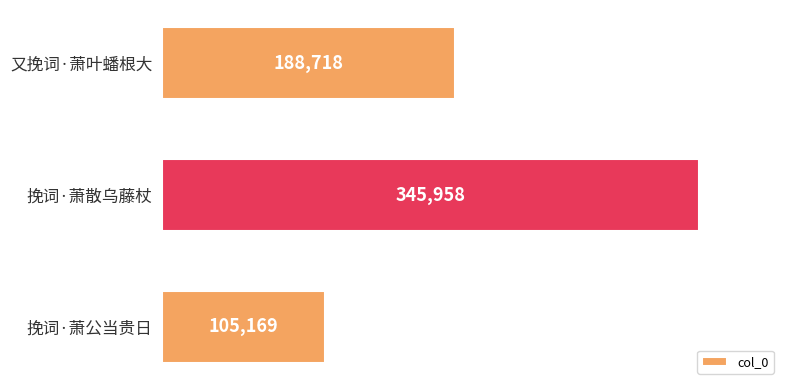

How many categories are shown in the chart?

3